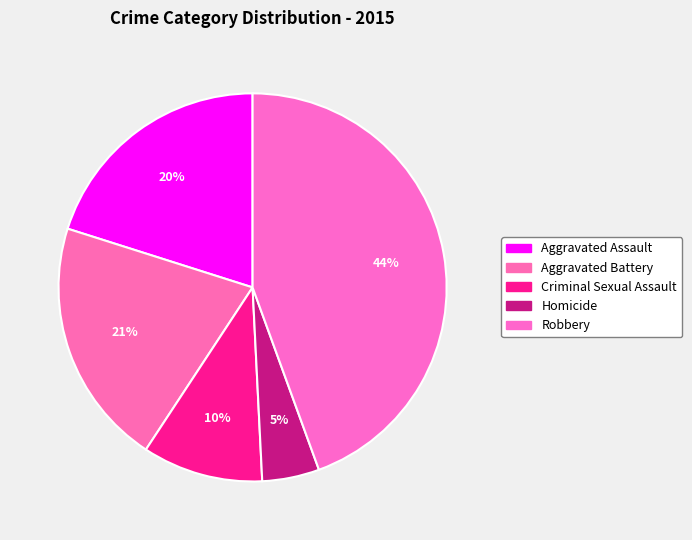

How many segments does this pie chart have?

5